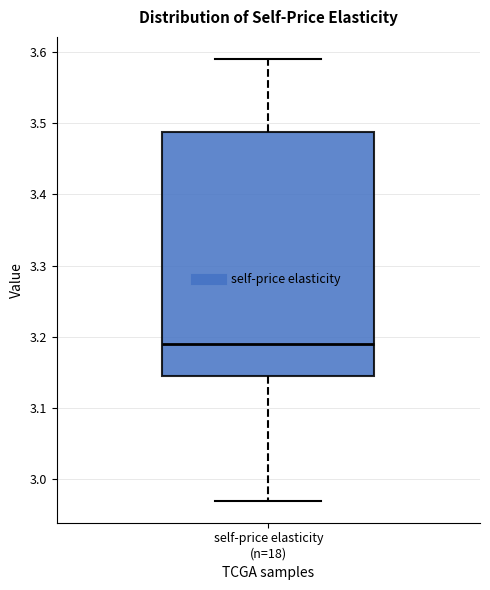

Where is the upper edge of the box for self-price elasticity (n=18) on the y-axis? The values are not printed on the chart, so give them approximately, as read against the axis.

3.49